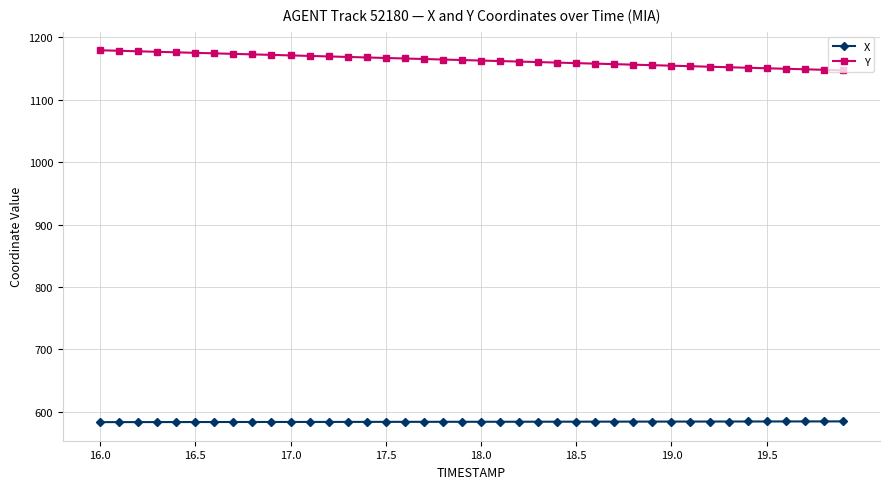

What is the difference between the second highest and second lowest values in the X series?

1.1